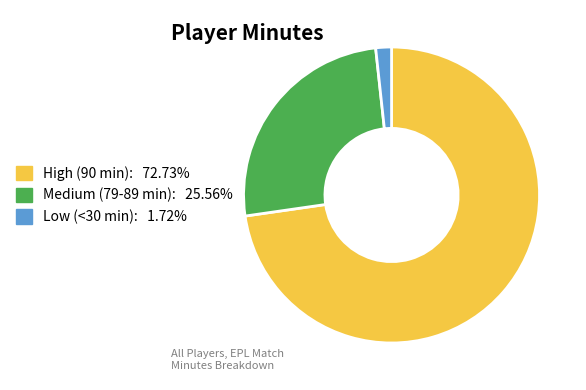

Does any single category account for the majority?

Yes